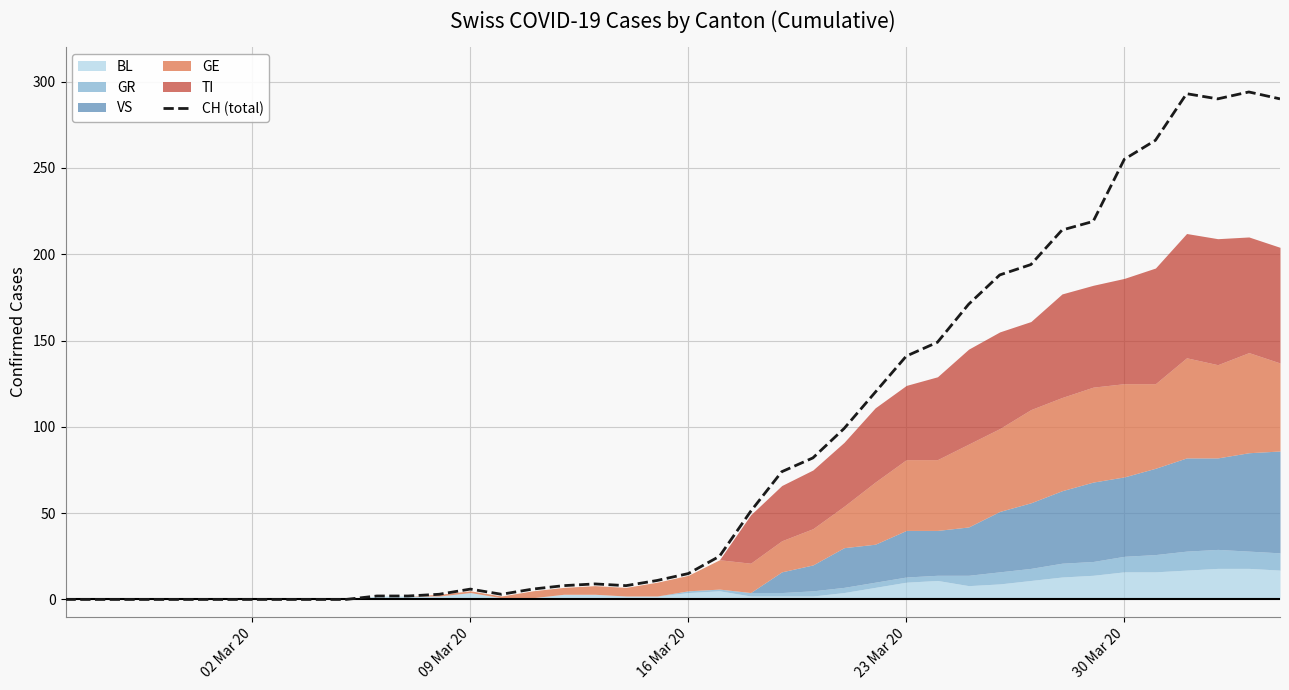

True or false: CH (total) has a value of 456 at 30 Mar 20.

False